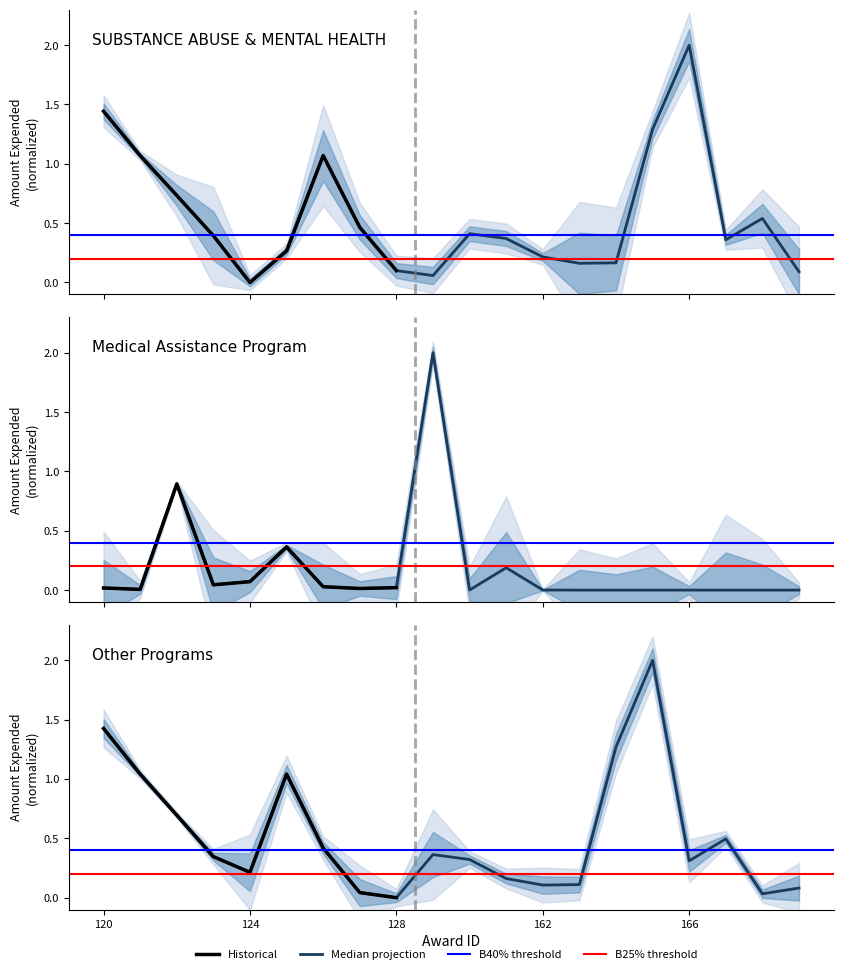

What is the sum of the amount_expended values at 126 and 125?

1.3